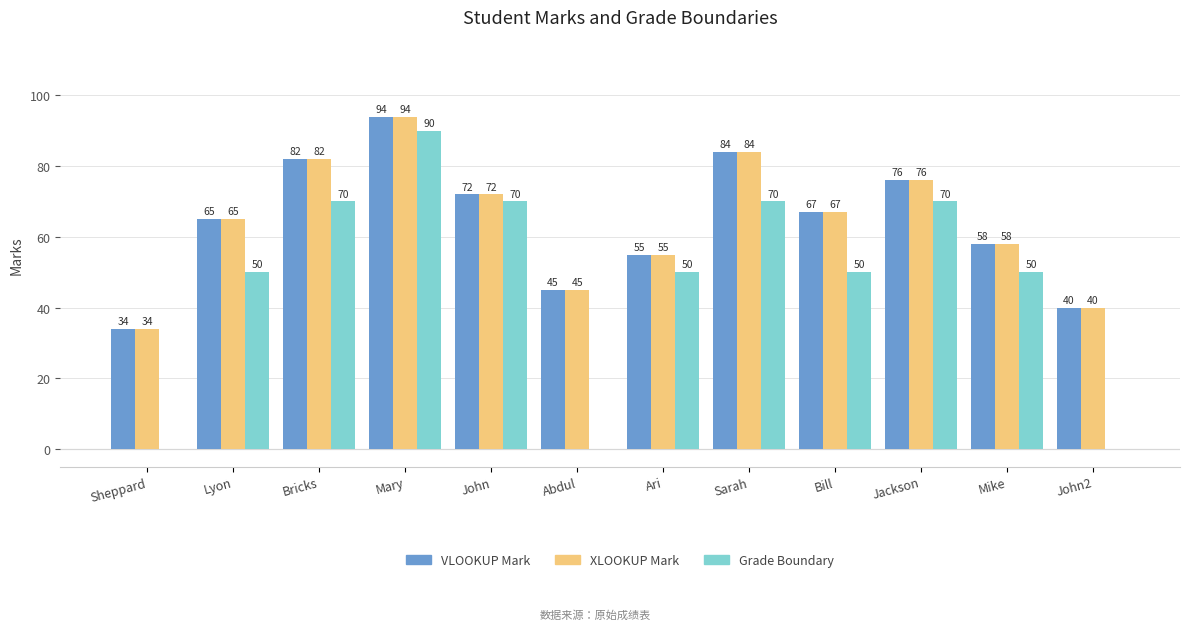

How many Grade Boundary values are between 50 and 70?

8